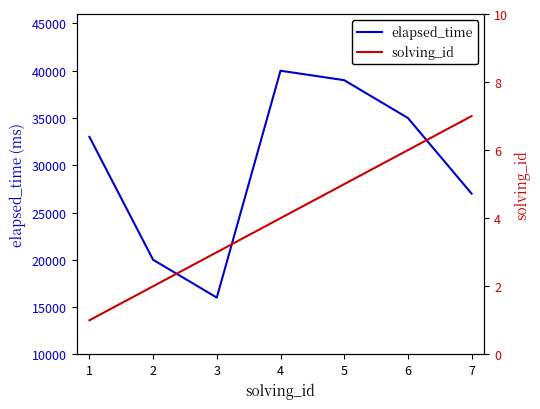

How many lines are shown in the chart?

2